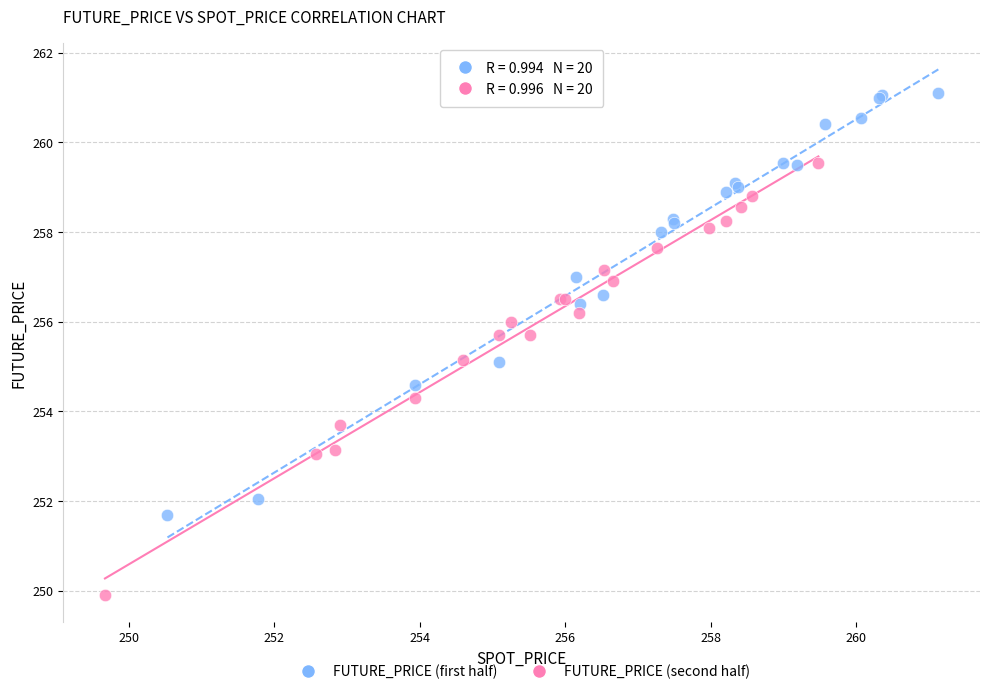

What are all the series names shown in the legend?

FUTURE_PRICE (first half), FUTURE_PRICE (second half)